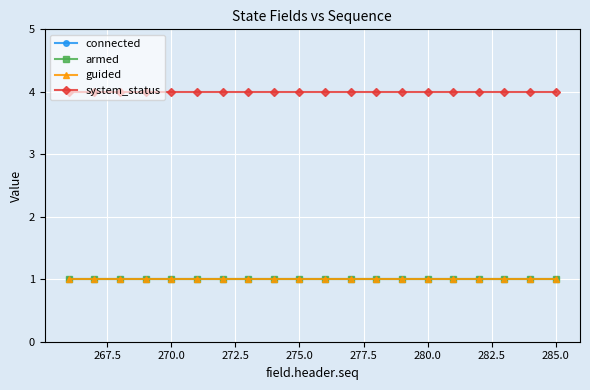

Is this an area chart (filled region under the line)?

No